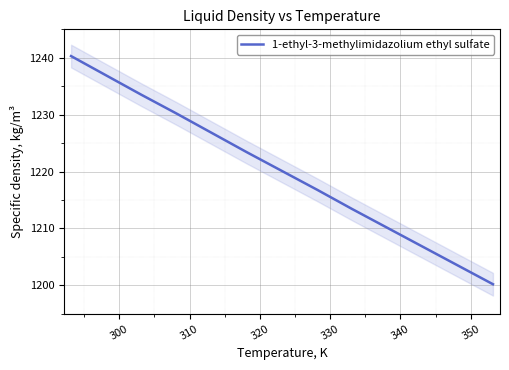

What is the greatest value displayed?

1240.3